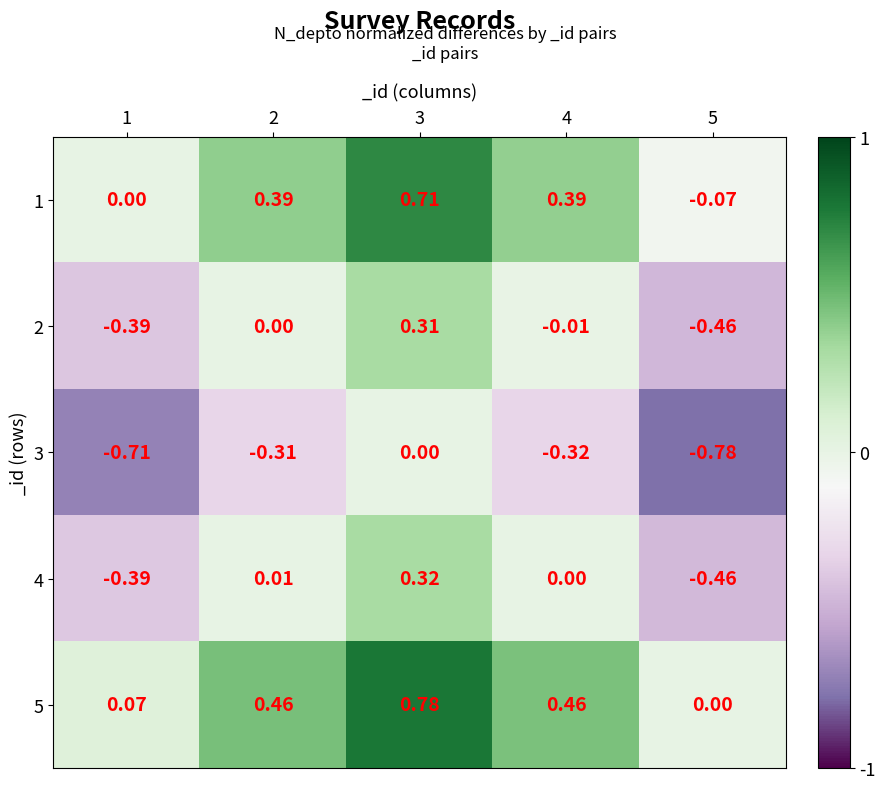

How many data points in 1 are less than 0?

1